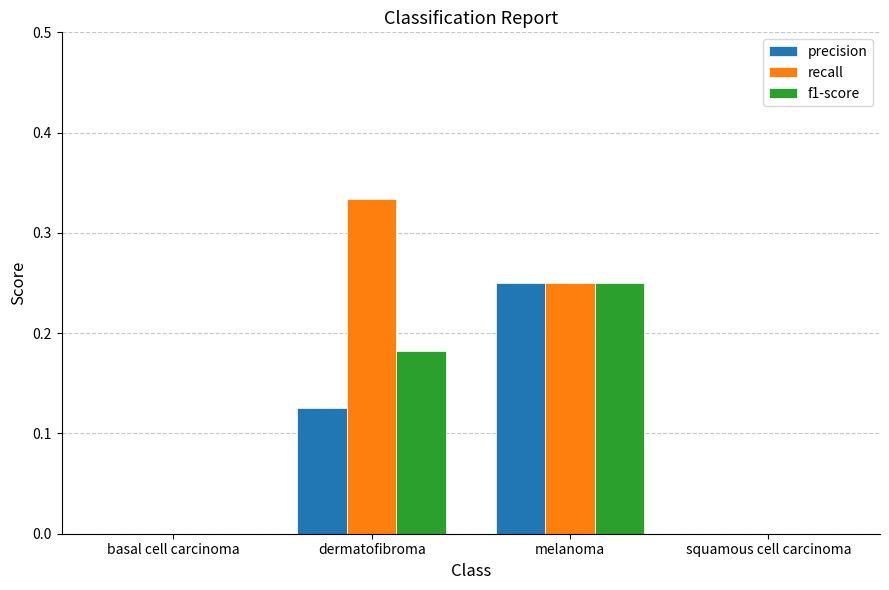

Which category has the highest value in the precision series?

melanoma